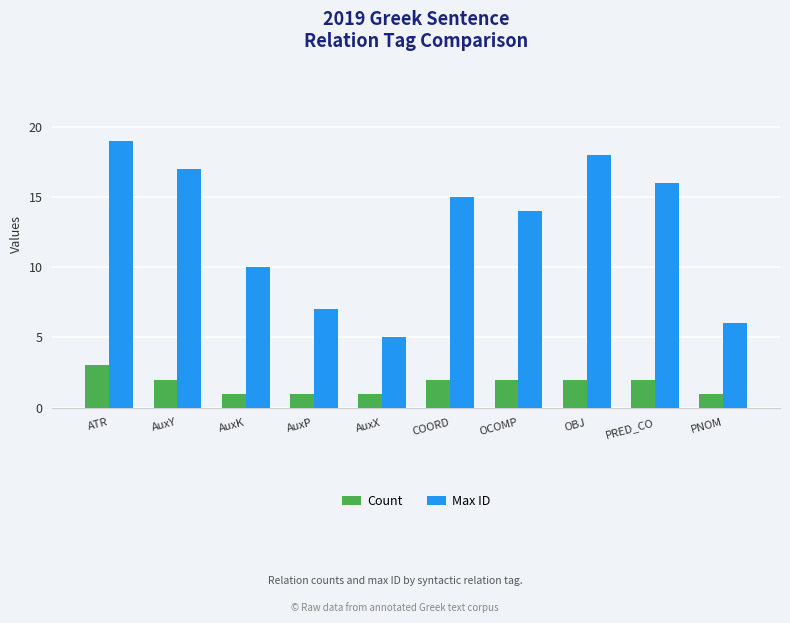

What is the spread (max minus min) of values at AuxX?

4